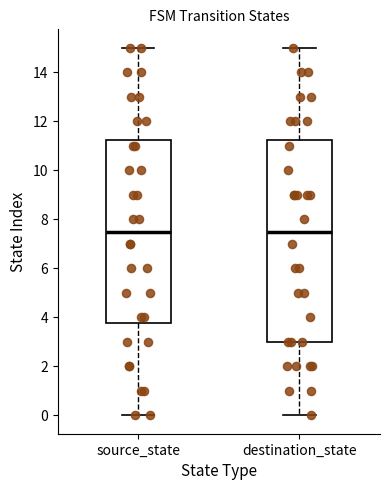

Which box is the tallest, from its lower edge to its upper edge?

destination_state